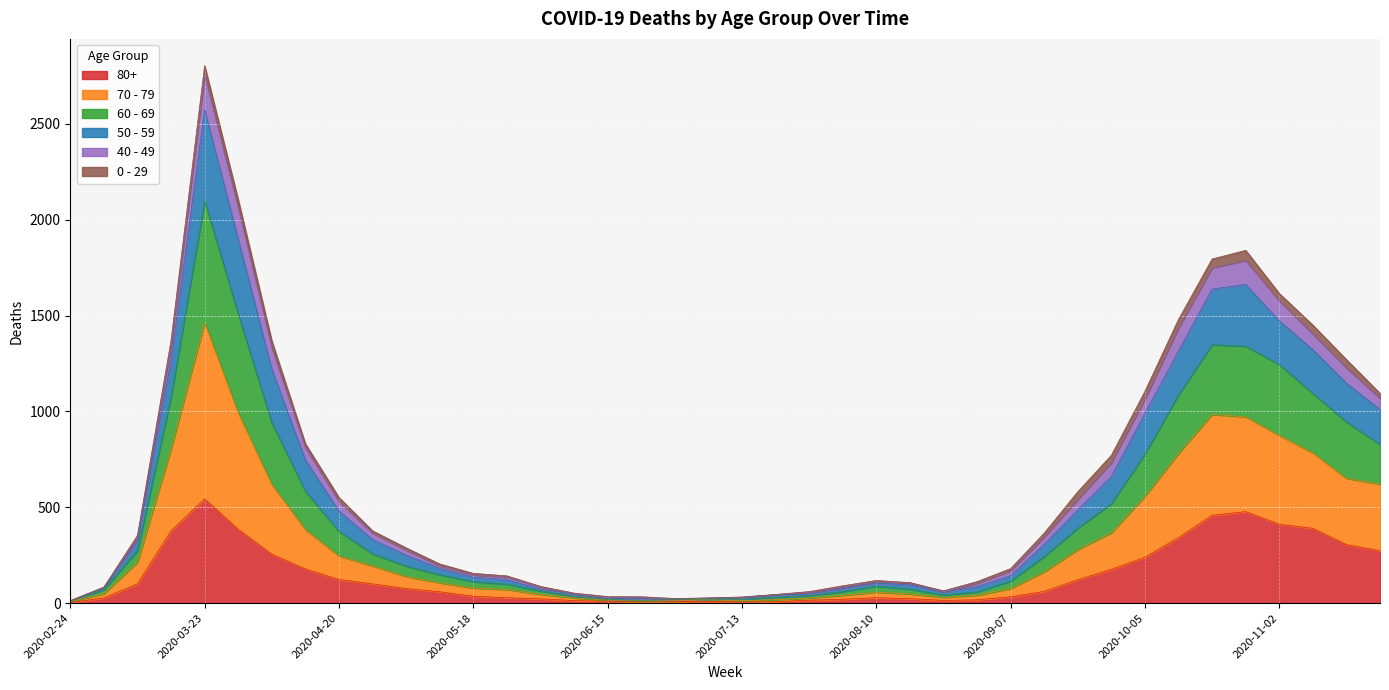

What is the lowest value of the 60 - 69 series?

12